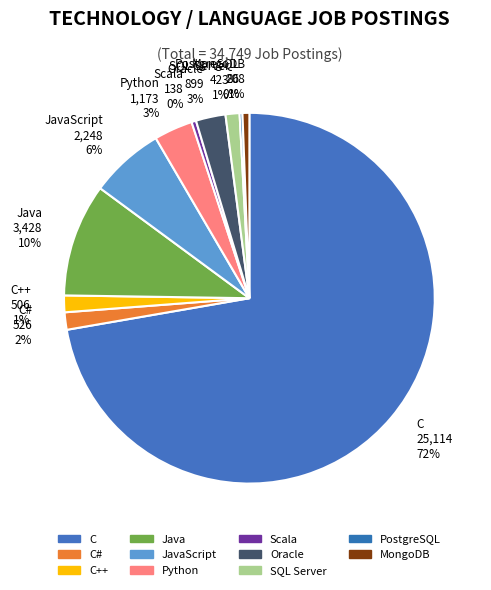

Is there any slice that represents more than half of the pie?

Yes